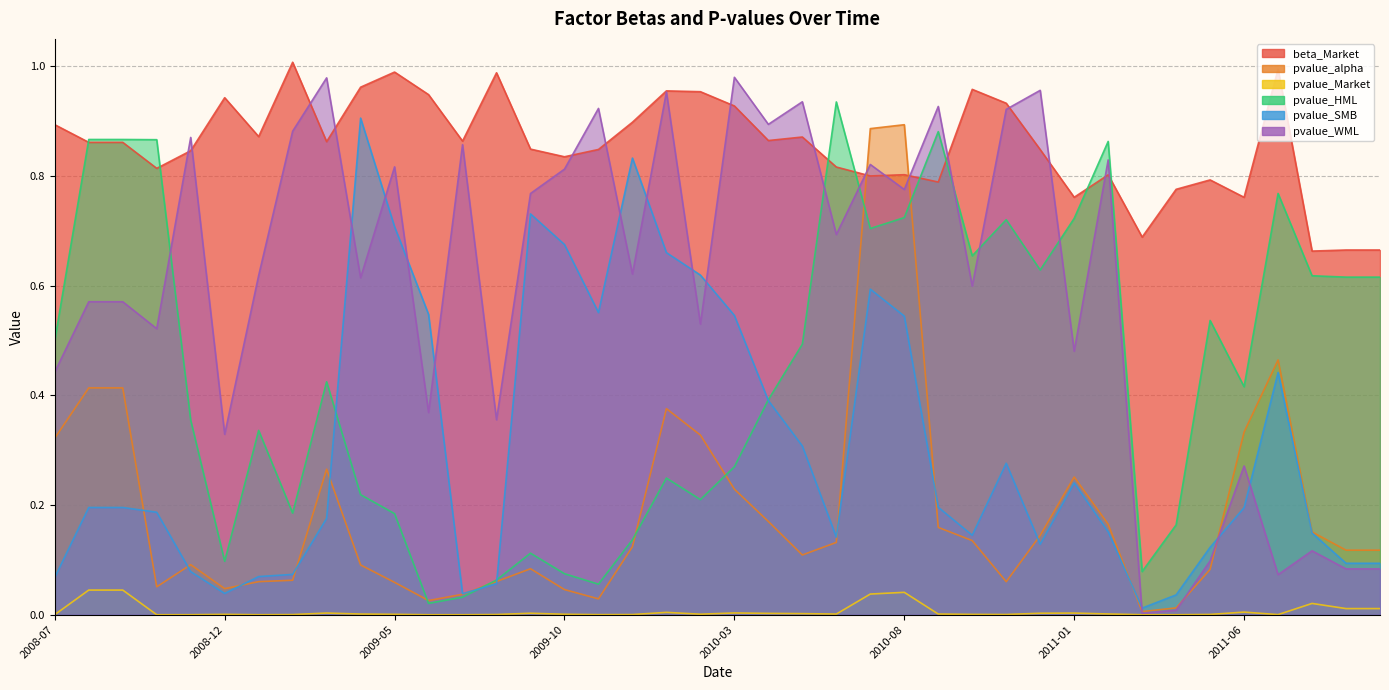

What is the greatest value displayed?

1.0